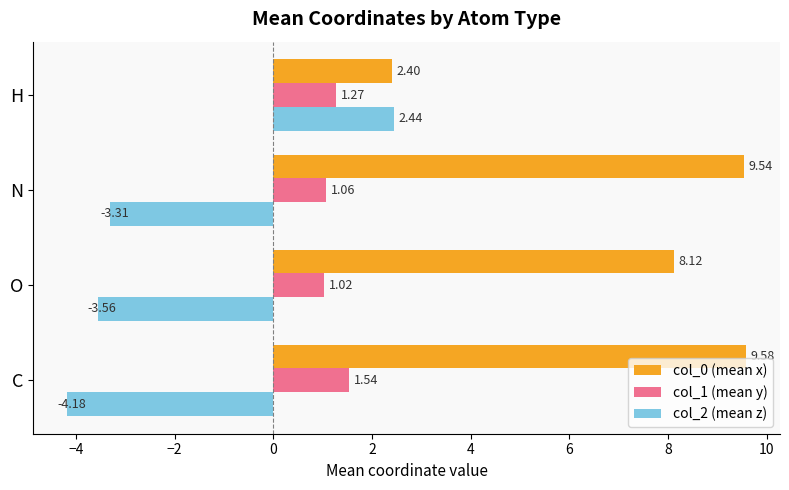

What is the maximum value for col_2 (mean z)?

2.4